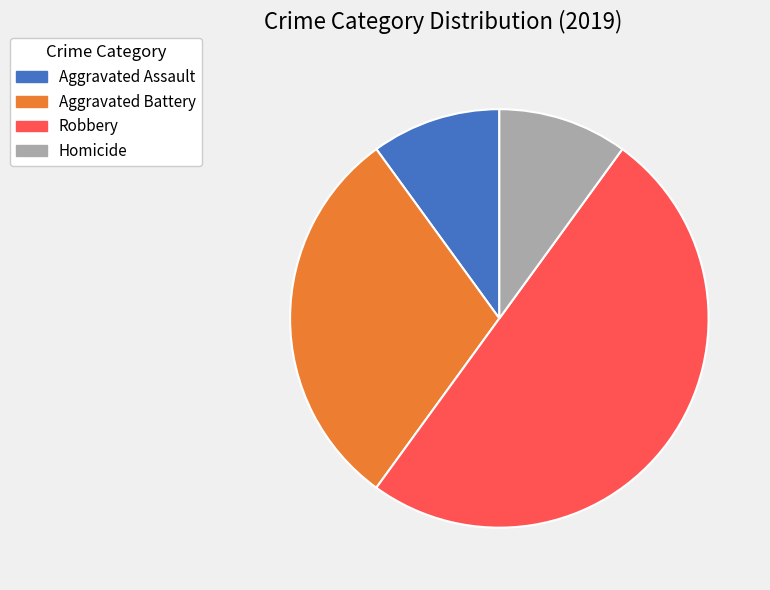

Count the number of slices in the pie.

4